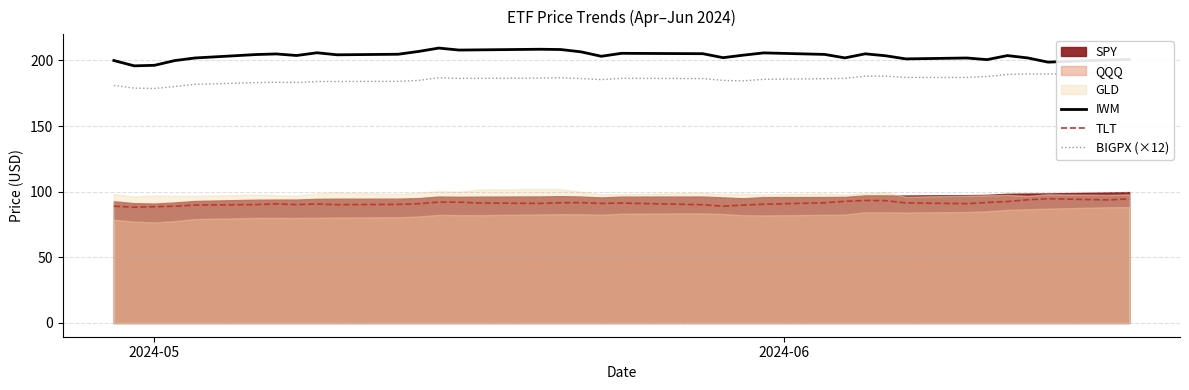

What is the highest value of the TLT series?

94.7